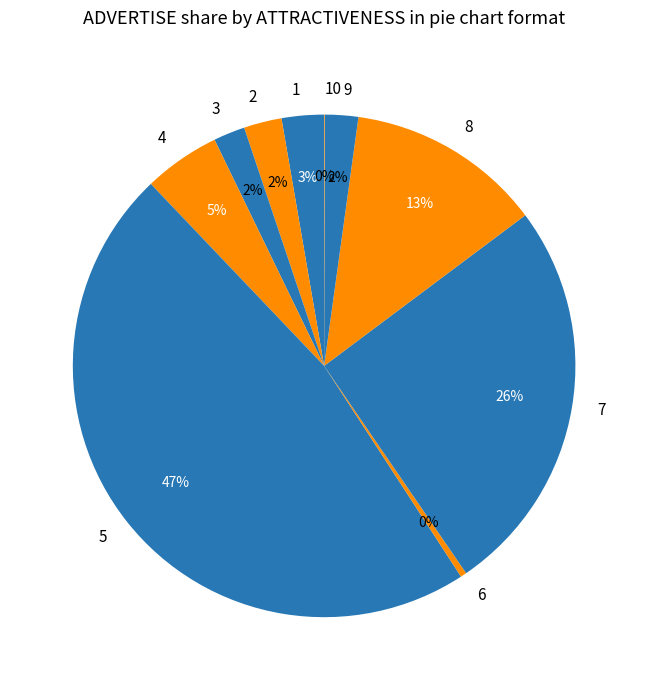

What percentage is the 1 slice, to the nearest percent?

3%